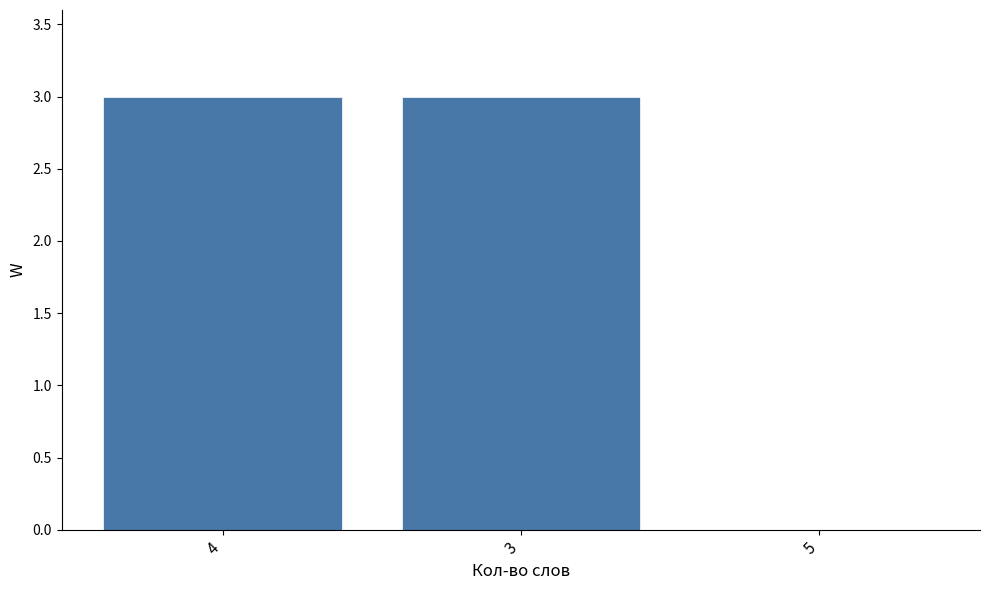

What is the sum of all values?

6